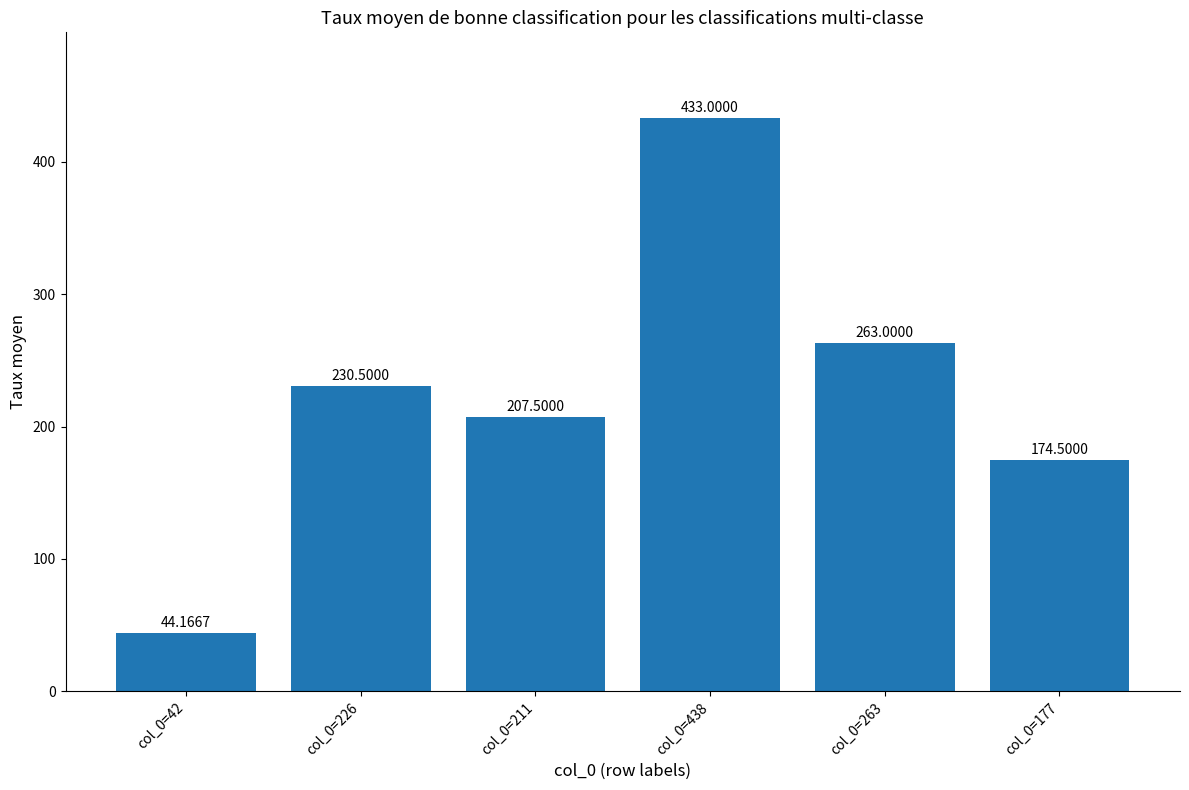

What is the ratio of the value at col_0=211 to the value at col_0=438?

0.5